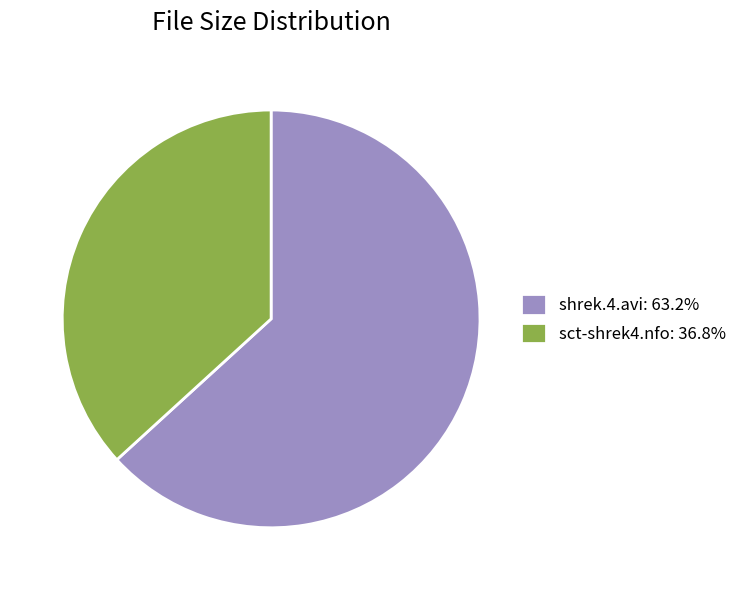

Is there any slice that represents more than half of the pie?

Yes